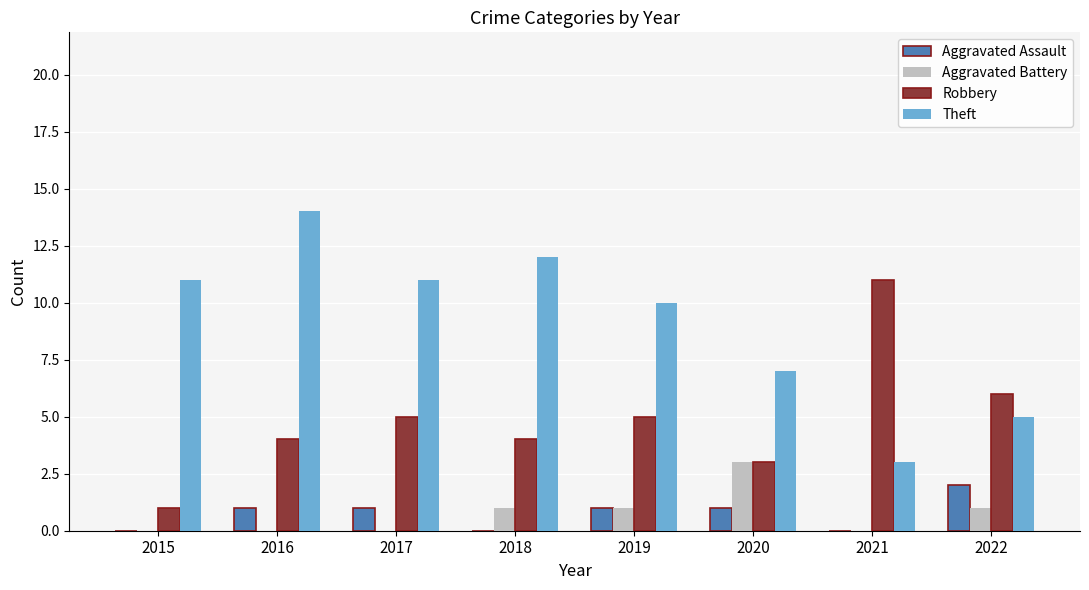

Is it true that Robbery equals 5 at 2017?

True